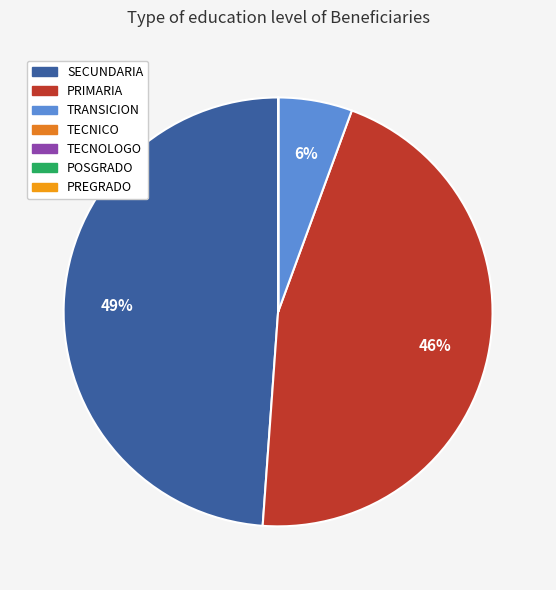

Between POSGRADO and TECNICO, which is larger?

TECNICO